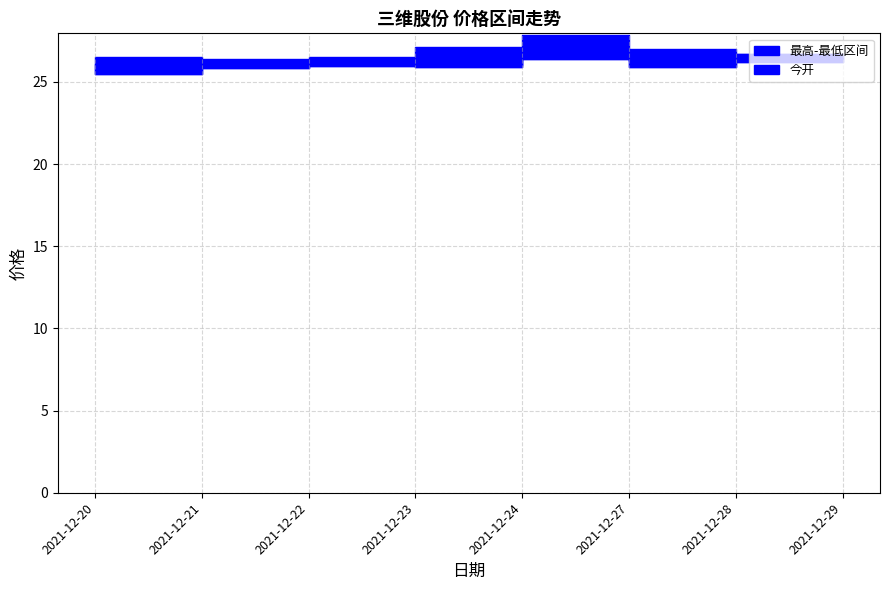

Between 2021-12-23 and 2021-12-27, which series saw the biggest shift?

今开